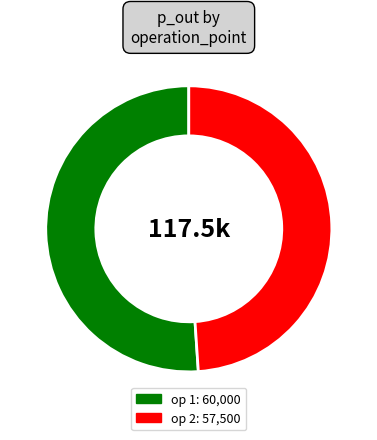

Count the number of slices in the pie.

2